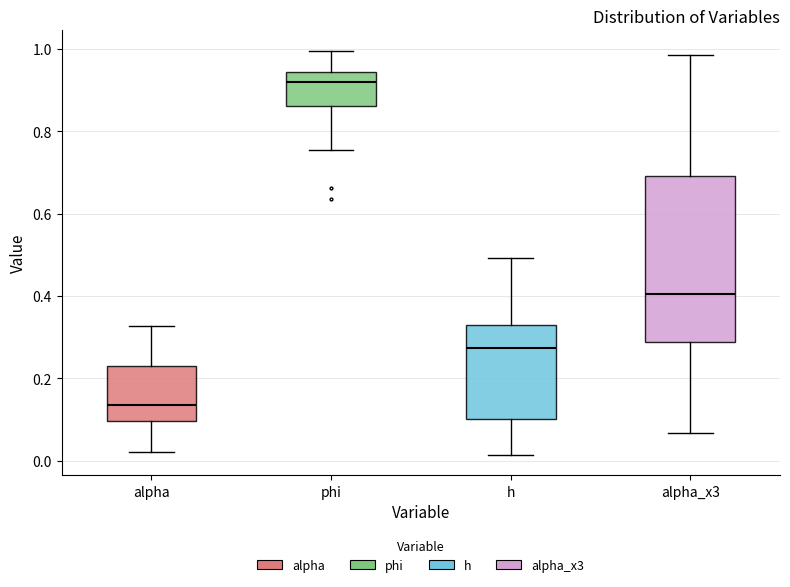

Which box's median line is the lowest?

alpha